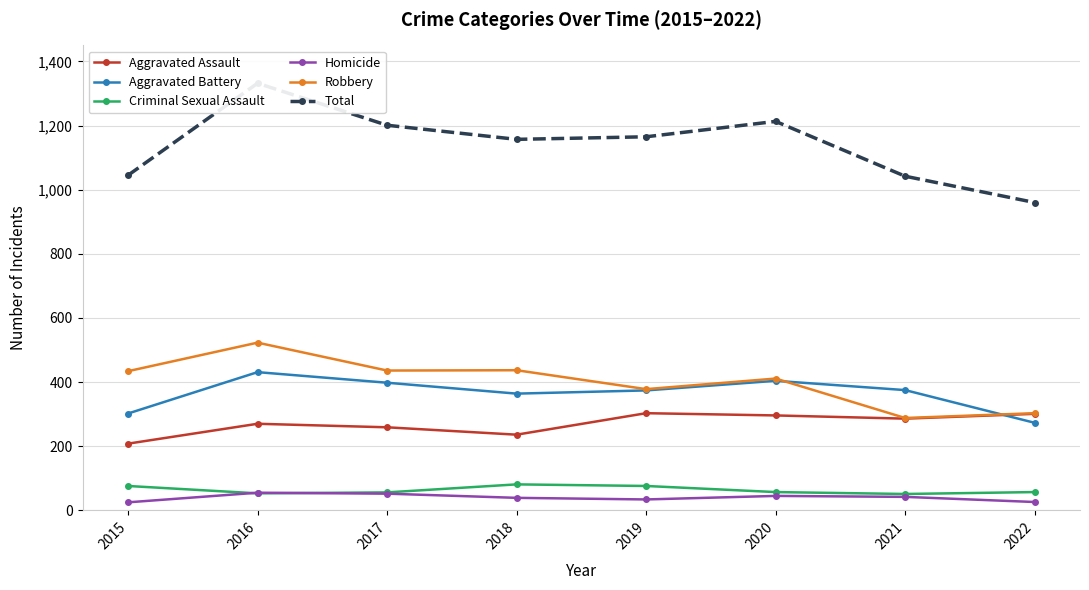

What are all the series names shown in the legend?

Aggravated Assault, Aggravated Battery, Criminal Sexual Assault, Homicide, Robbery, Total